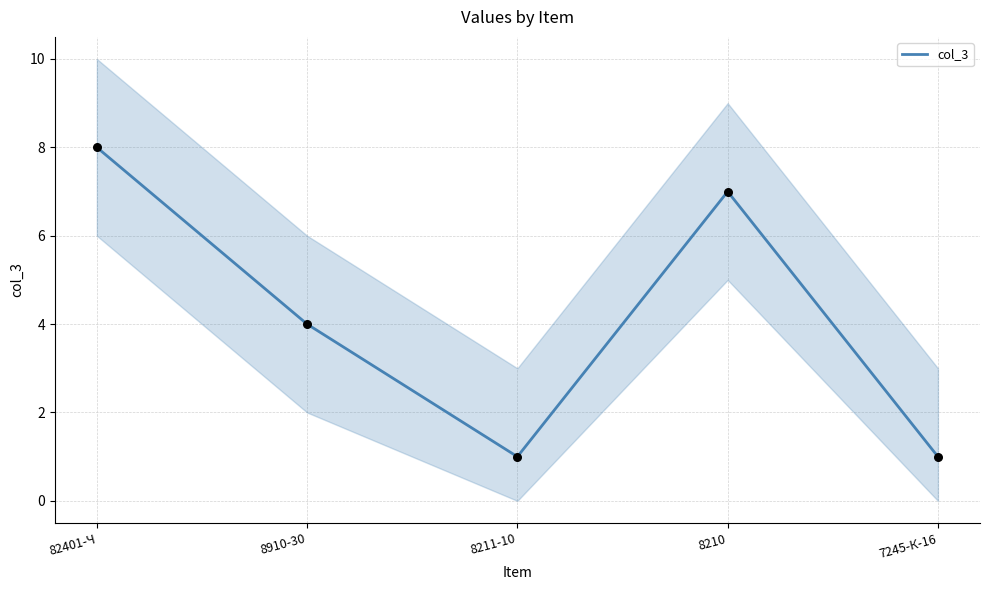

What is the ratio of the value at 8211-10 to the value at 8210?

0.1